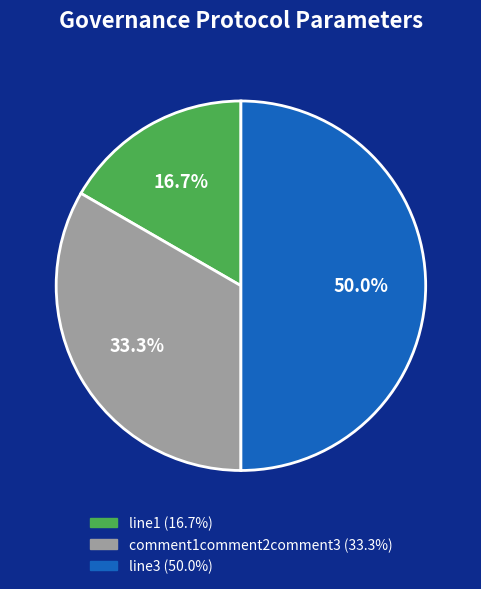

Count the number of slices in the pie.

3